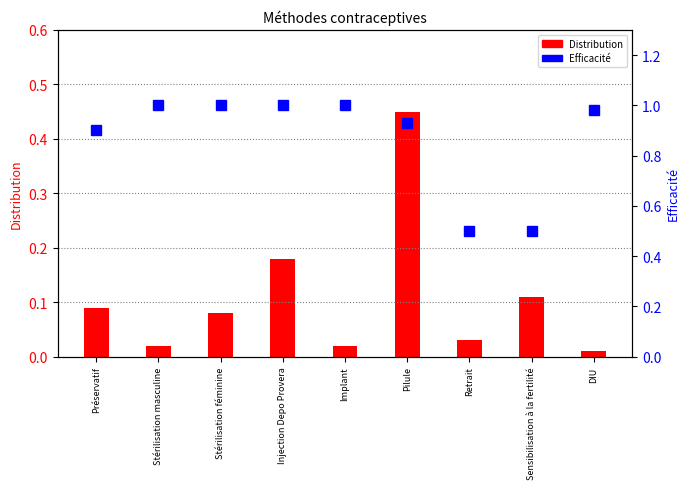

Reading left to right, what are all the values shown in this chart?

Distribution: 0.1	0.0	0.1	0.2	0.0	0.5	0.0	0.1	0.0
Efficacité: 0.9	1.0	1.0	1.0	1.0	0.9	0.5	0.5	1.0